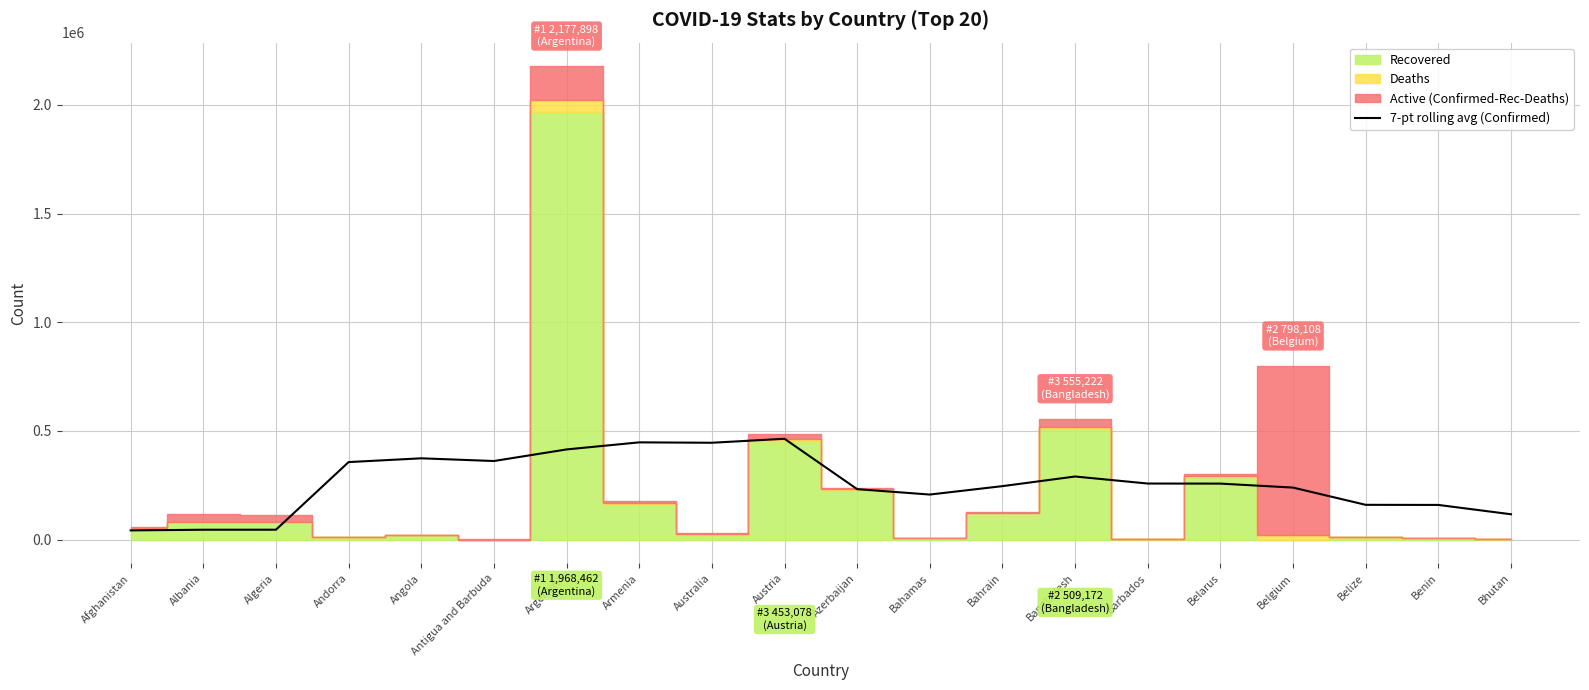

What position from the right is Bhutan?

1